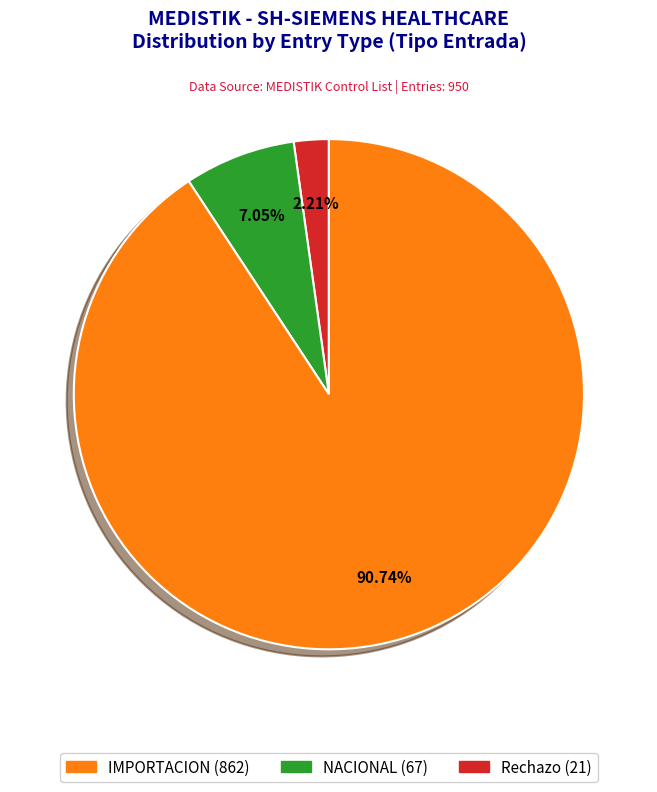

Is there a majority slice in this chart?

Yes